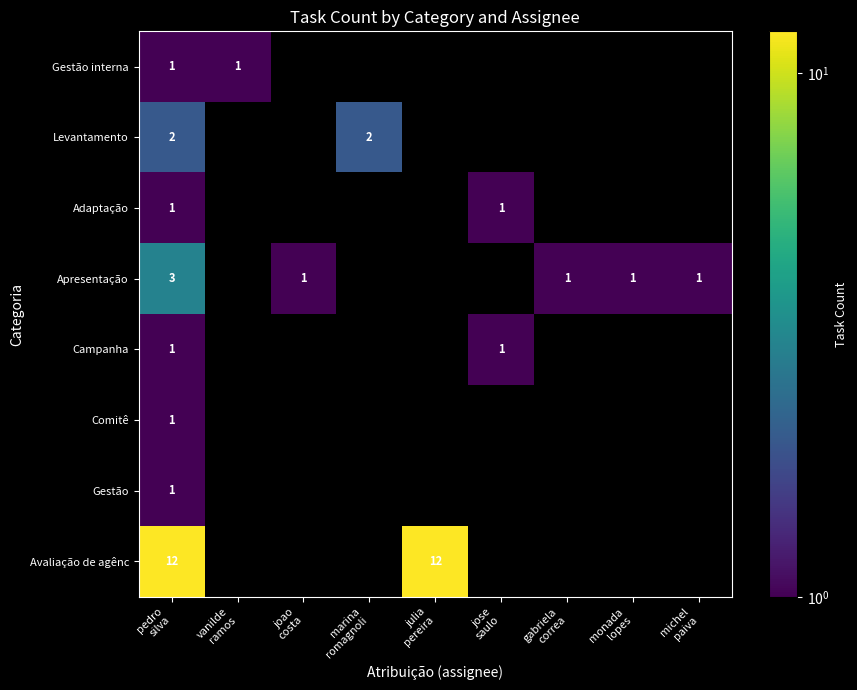

Where is Apresentação nearest to the value 2?

pedro silva